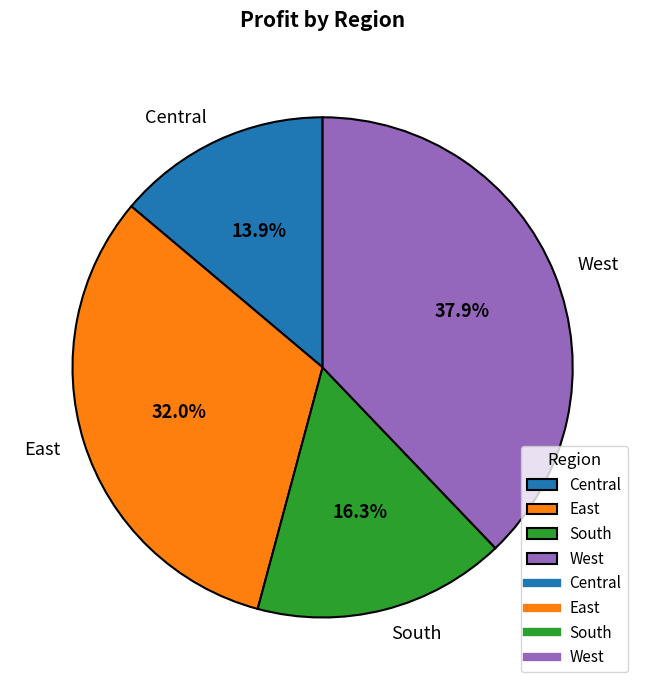

Does any single category account for the majority?

No